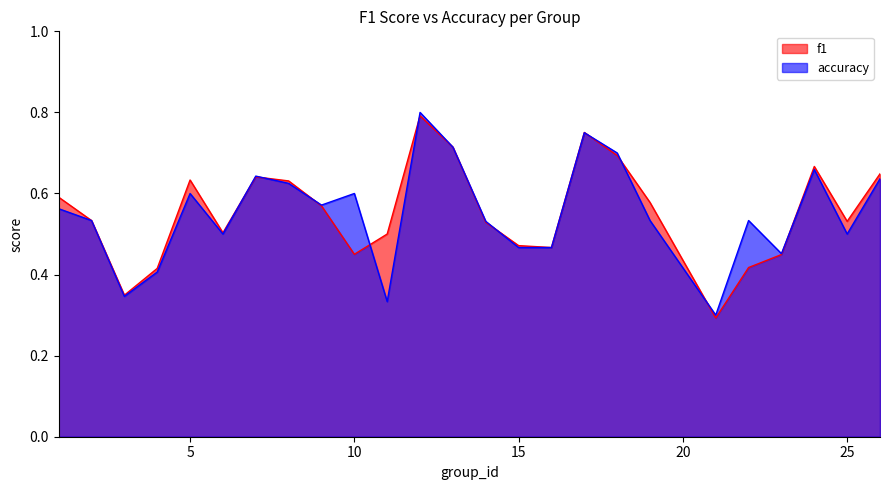

What is the difference between the f1 values at 15 and 5?

0.2